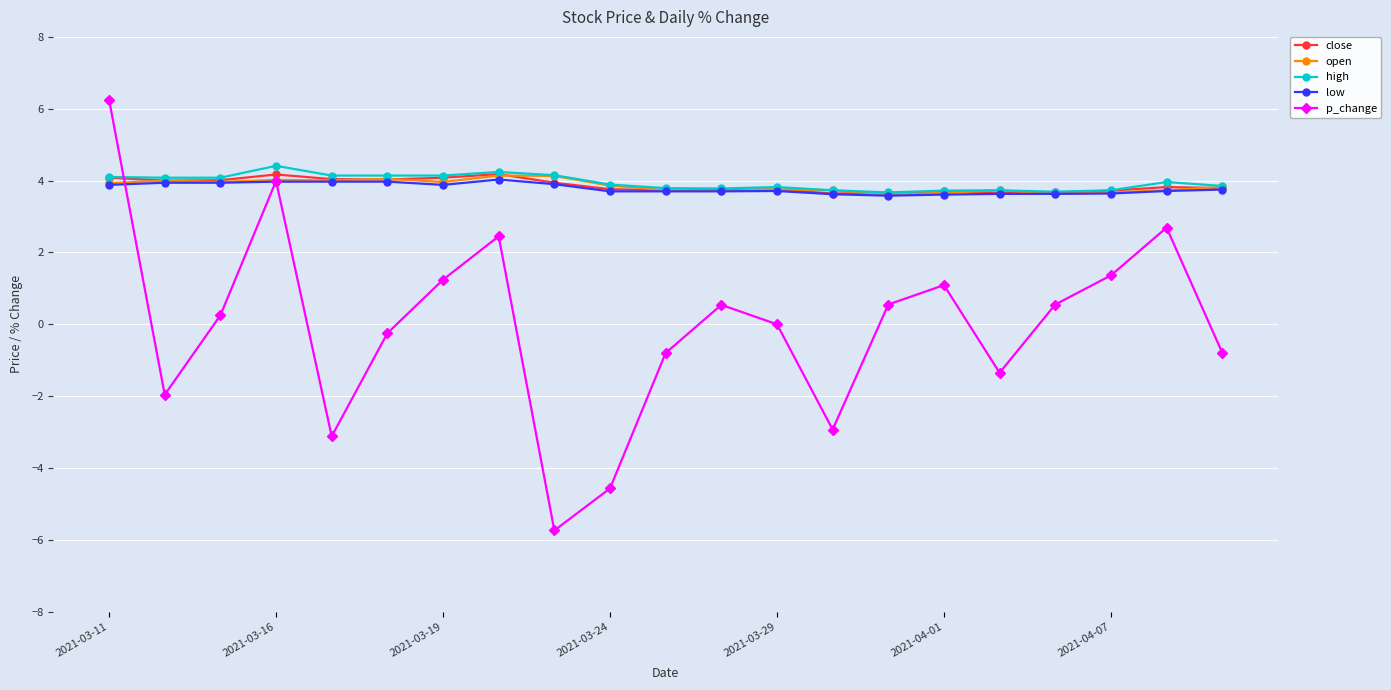

What is the value of the open point at the 17th from the left?

3.7